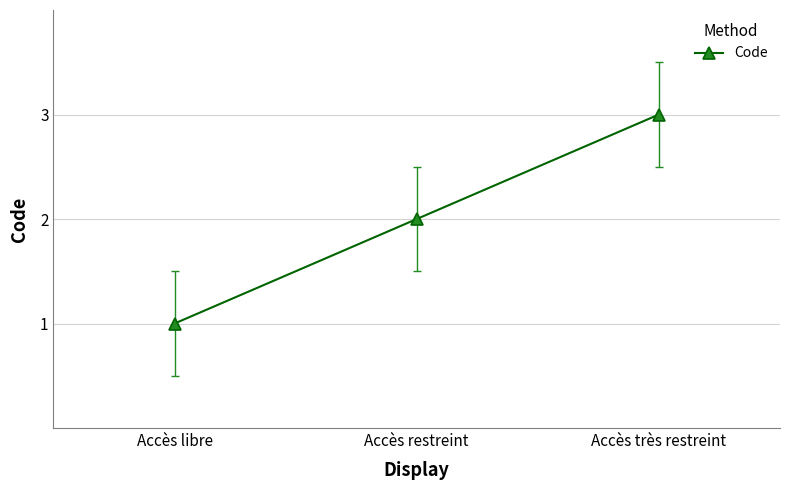

Count the number of data series in this chart.

1